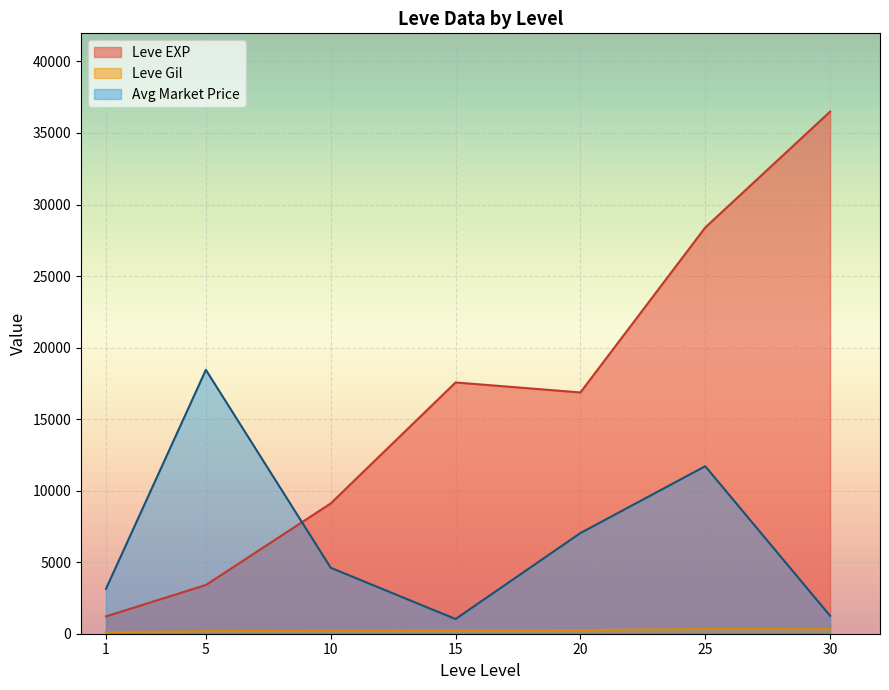

At which category is the sum across all series the highest?

25